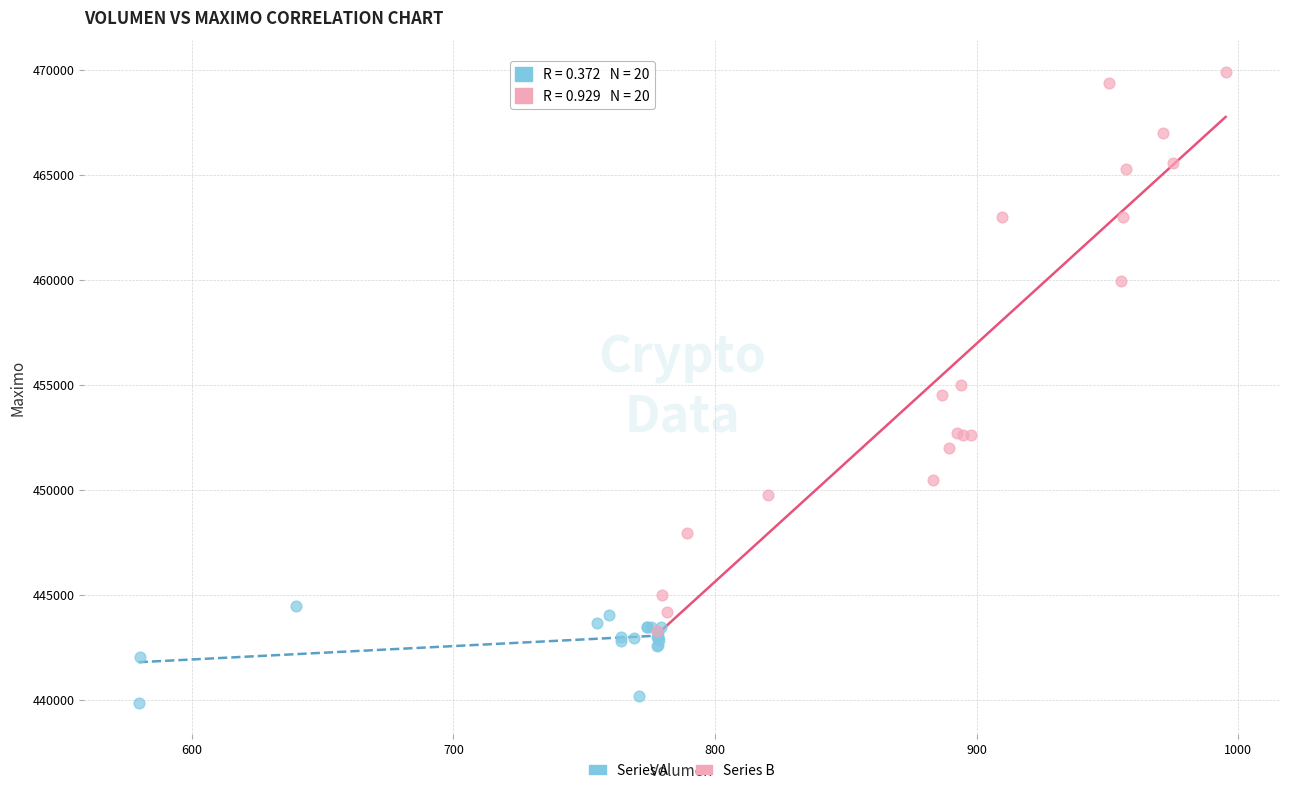

Which series has the largest Y range (max minus min)?

Series B